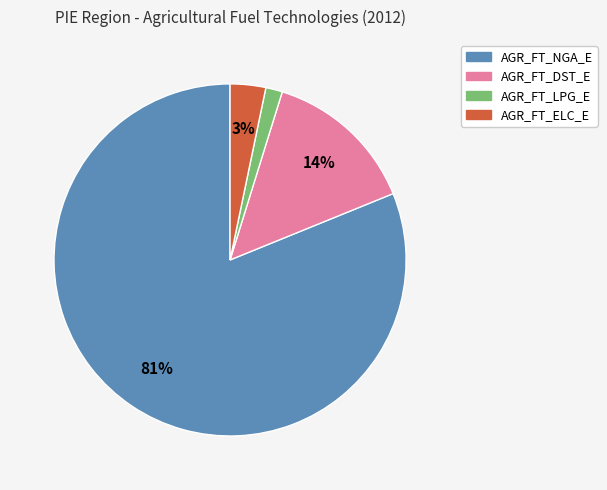

To the nearest percent, what is the average slice percentage?

25%